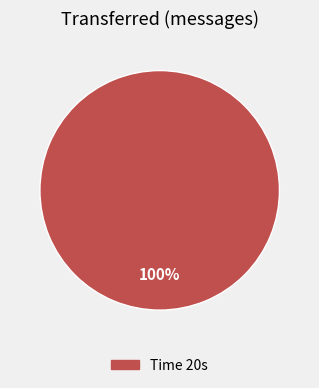

Rank the categories by value from highest to lowest.

Time 20s